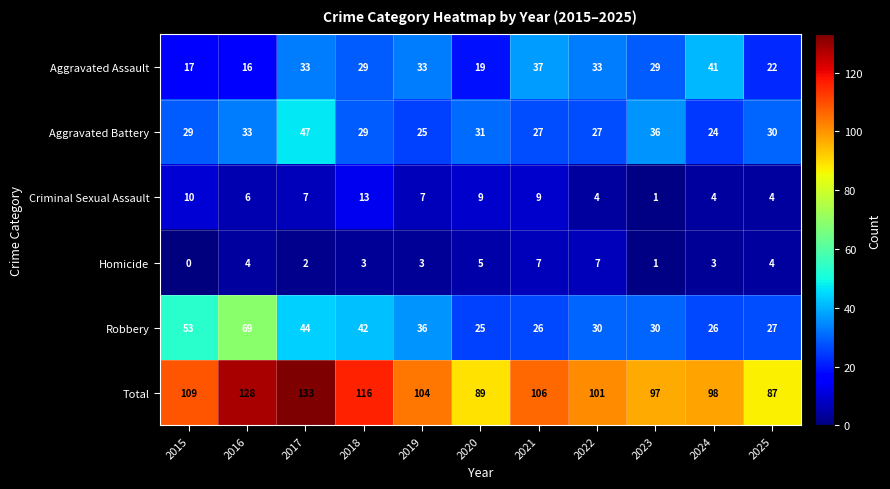

At which category is the sum across all series the highest?

2017